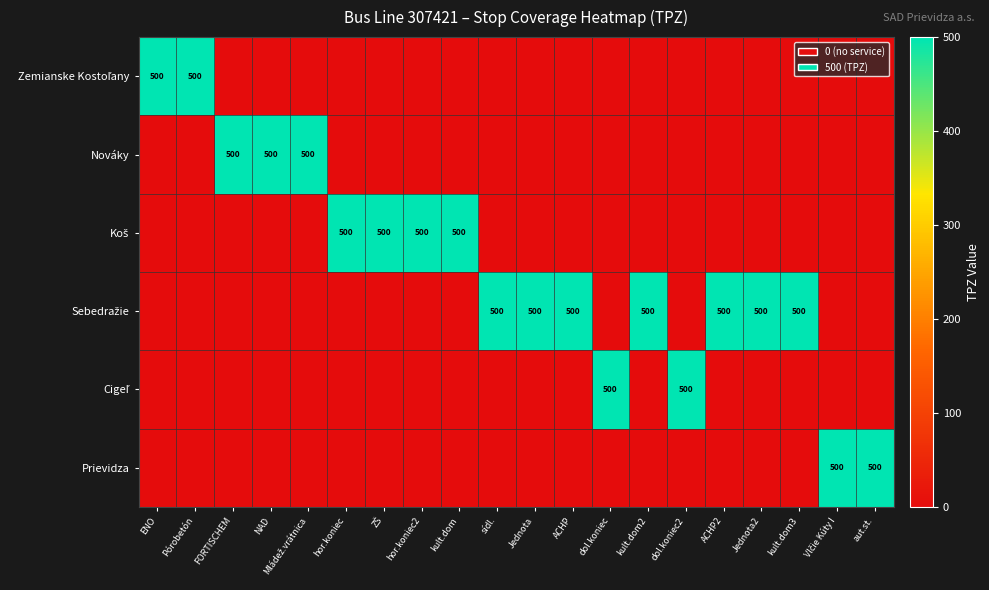

True or false: Nováky has a value of 500 at FORTISCHEM.

True